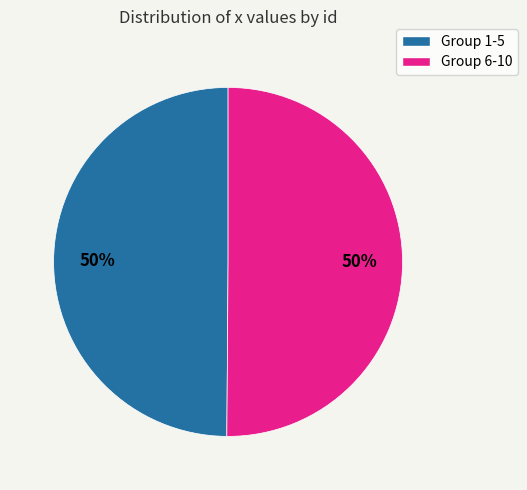

To the nearest percent, what is the difference between the largest and smallest slice percentages?

0%